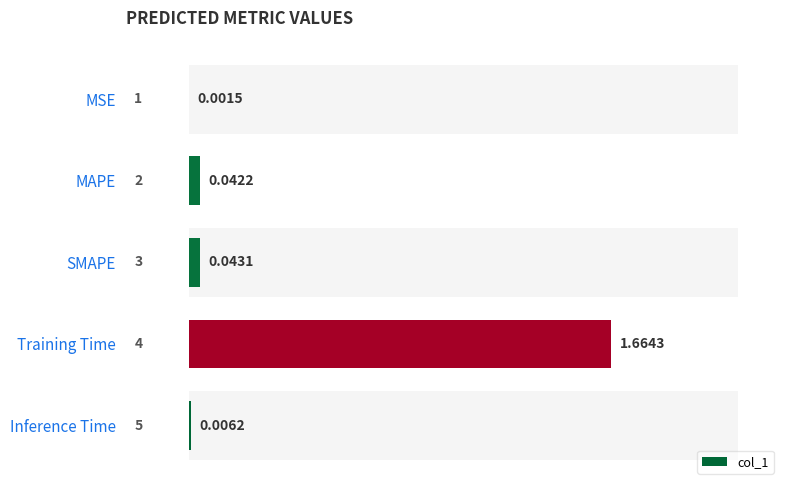

Is it true that the value at SMAPE is 0.0?

True